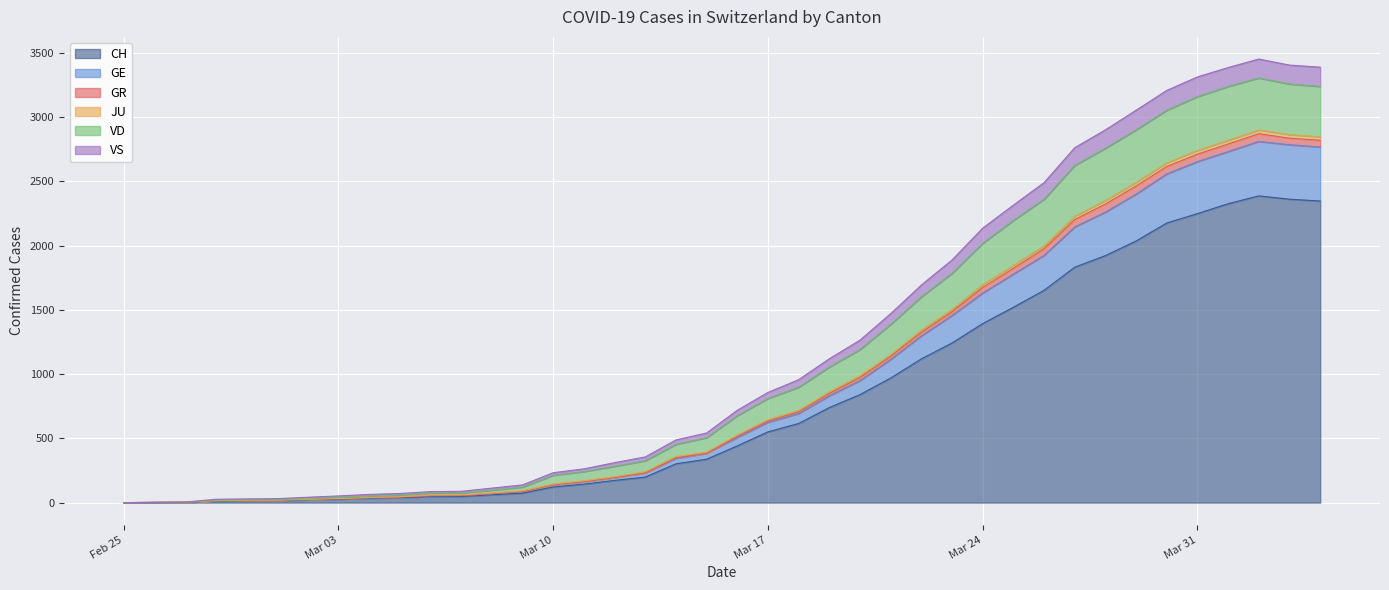

What is the spread (max minus min) of values at 2020-03-14?

186